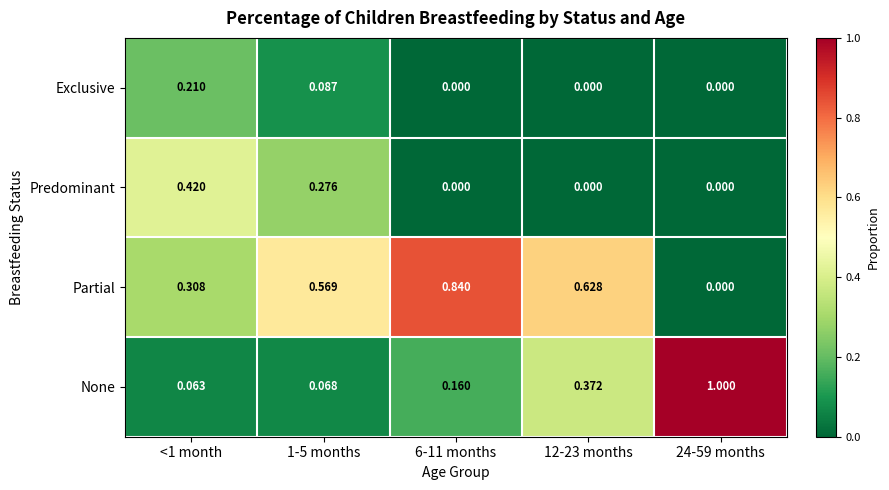

How many categories are shown in the chart?

5